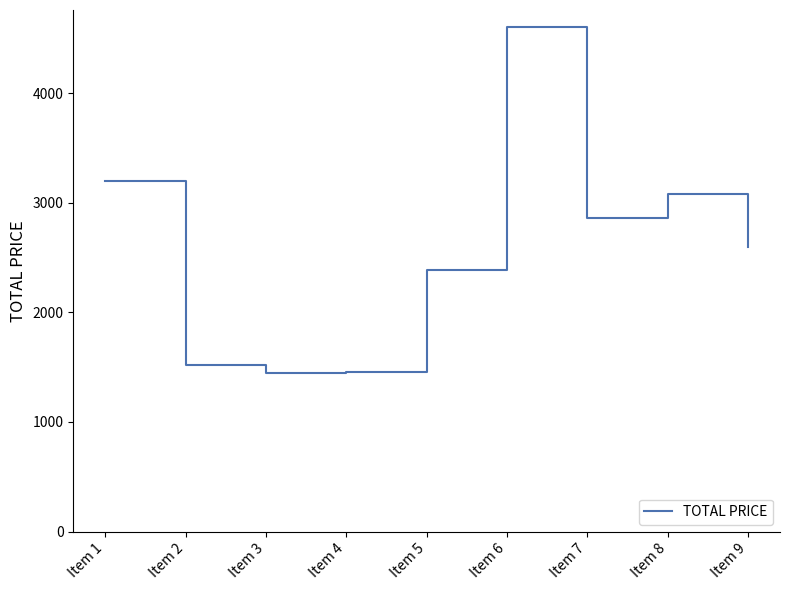

What is the ratio of the value at Item 3 to the value at Item 6?

0.3